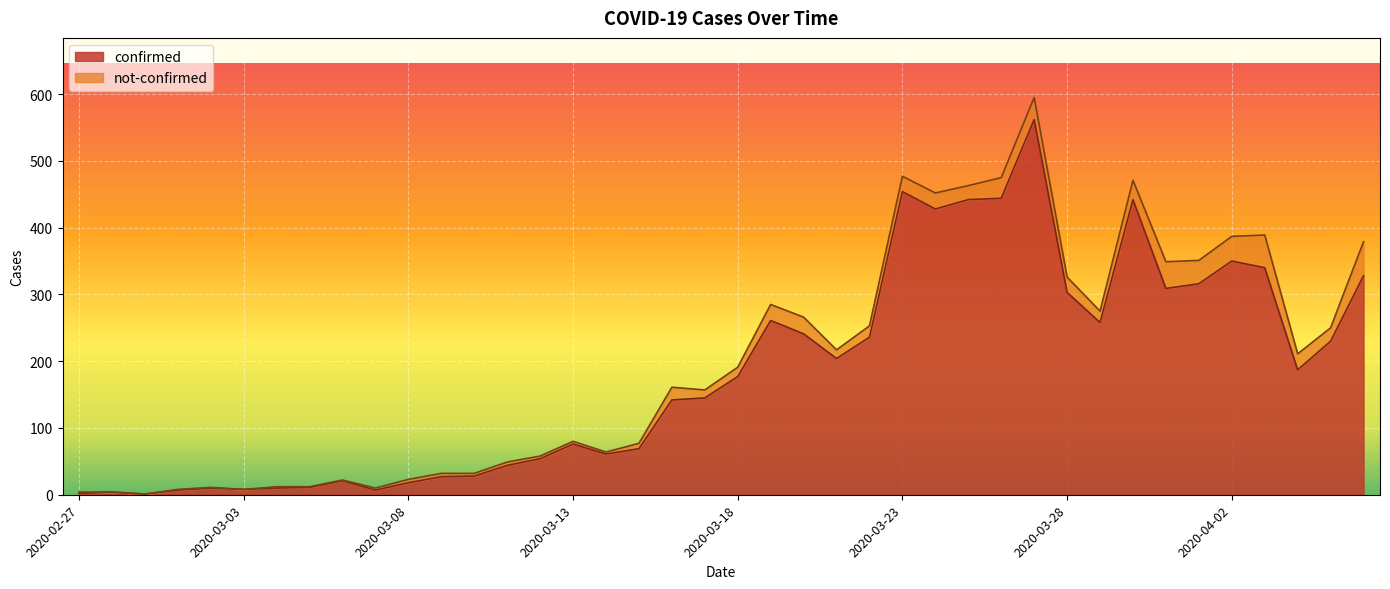

What is the maximum value for confirmed?

562